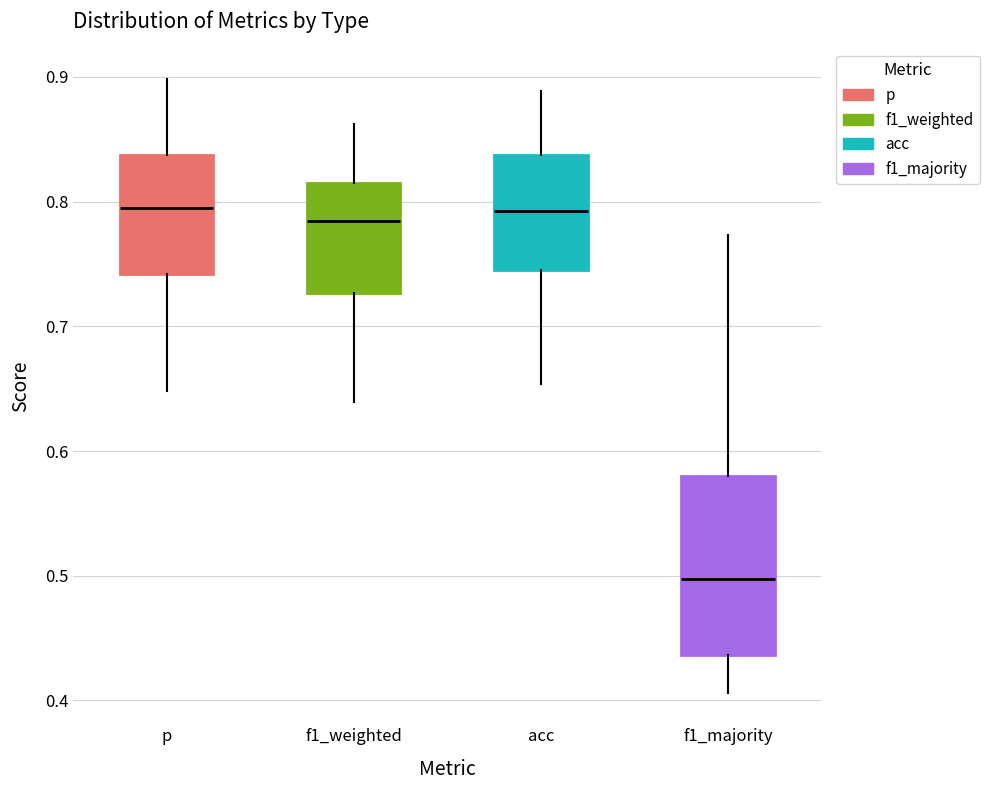

Reading left to right, transcribe this box plot: for each box, give where its median line is, the range the box spans, and where its two whiskers end, as read against the y-axis. The values are not printed on the chart, so give them approximately, as read against the axis.

p: median 0.79, box 0.74 to 0.84, whiskers 0.65 to 0.90
f1_weighted: median 0.78, box 0.73 to 0.81, whiskers 0.64 to 0.86
acc: median 0.79, box 0.75 to 0.84, whiskers 0.65 to 0.89
f1_majority: median 0.50, box 0.44 to 0.58, whiskers 0.41 to 0.77